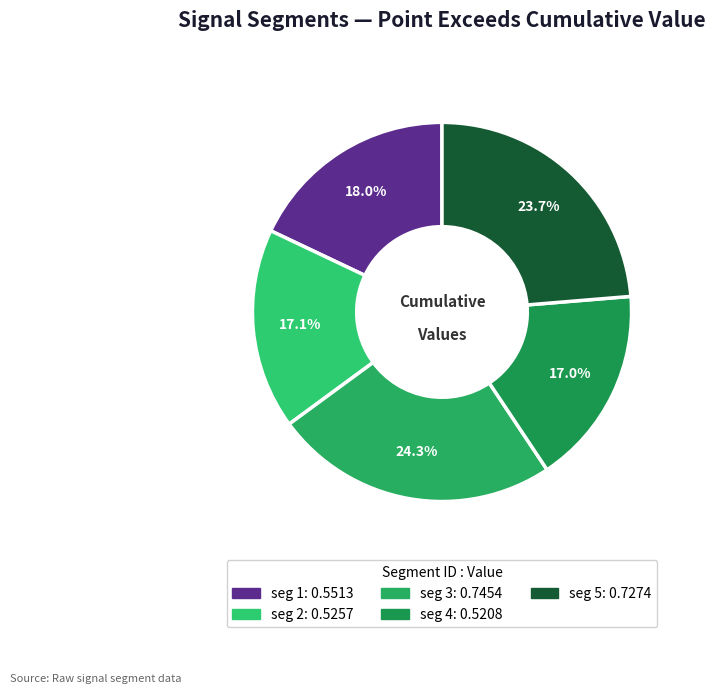

Which category has the smallest portion of the pie?

signal segment 4